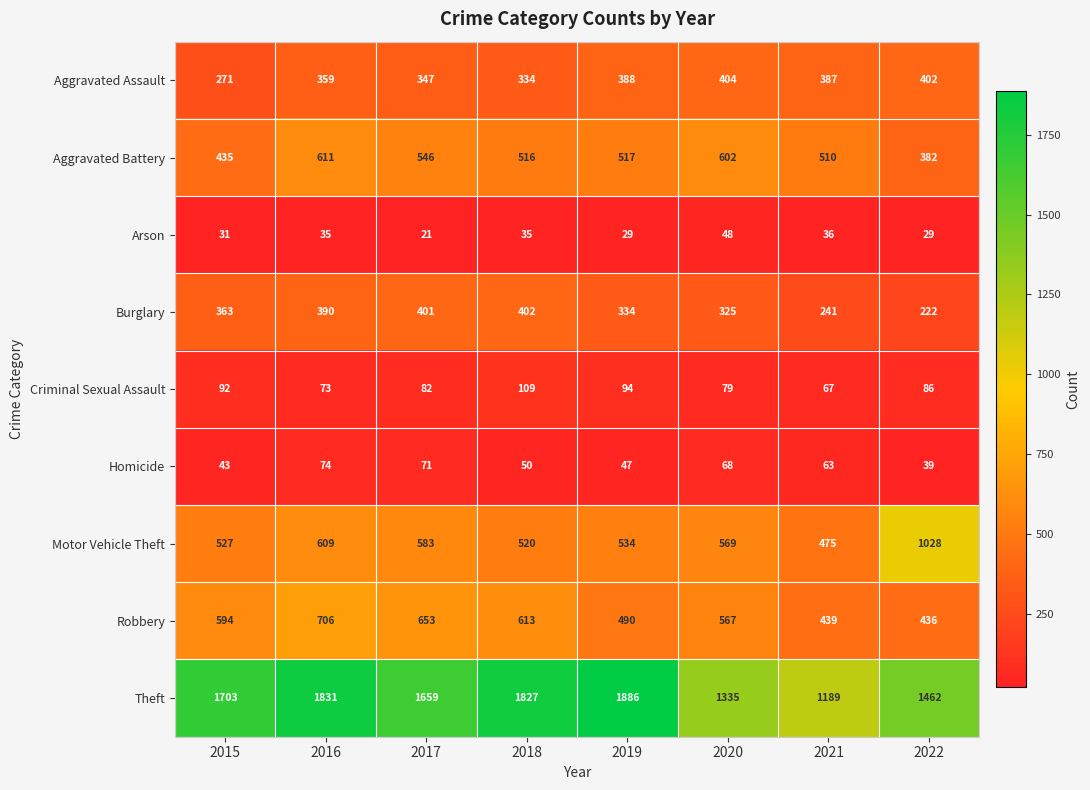

At which label is Theft closest to 1537?

2022